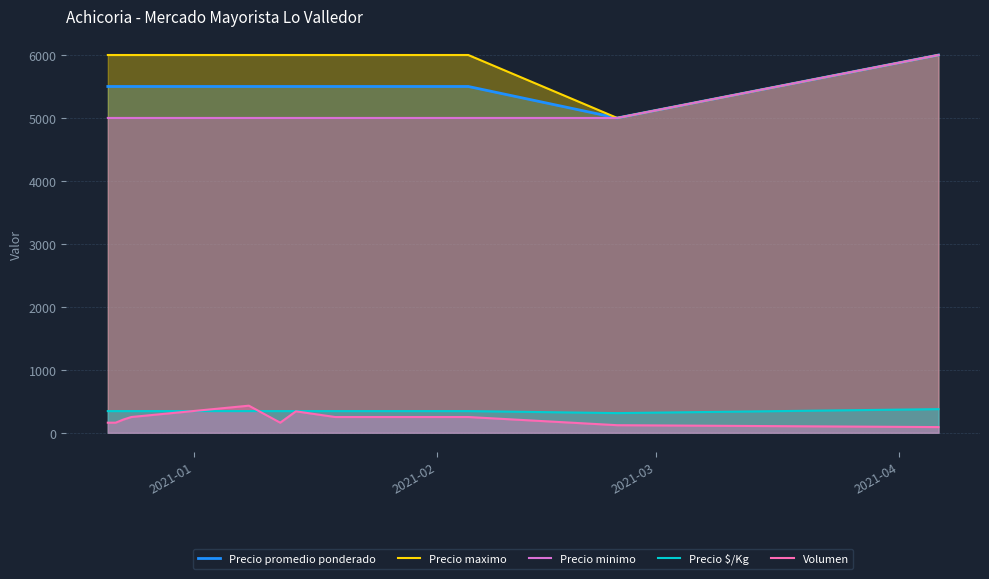

Which series has the largest total across all categories?

Precio maximo